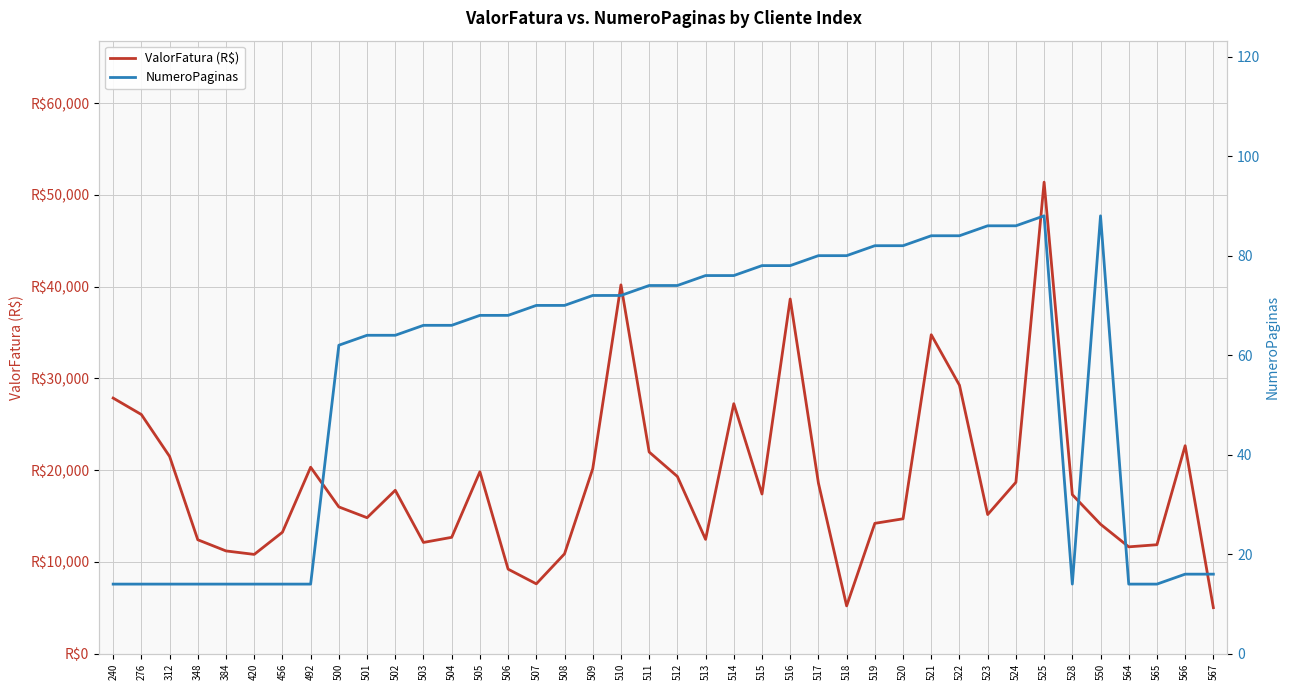

What is the sum of all ValorFatura (R$) values?

746728